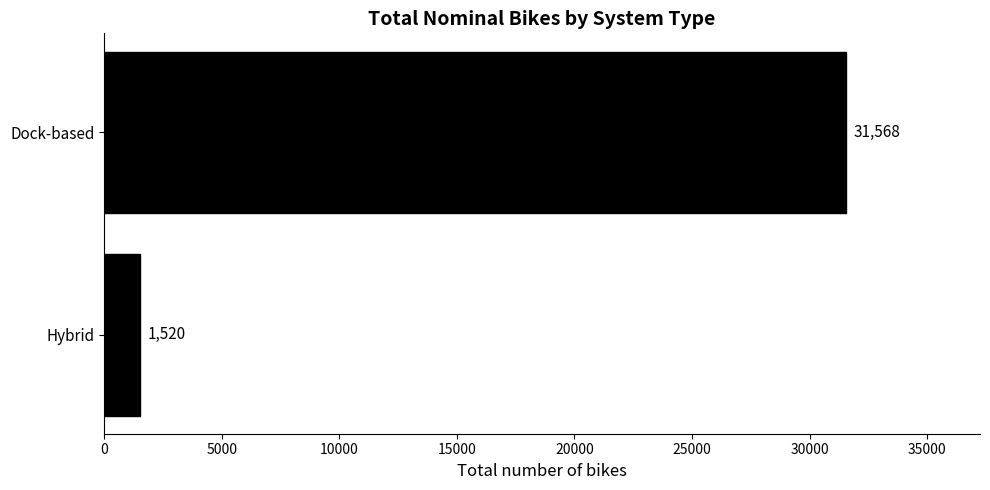

What is the difference between the maximum and minimum values?

30048